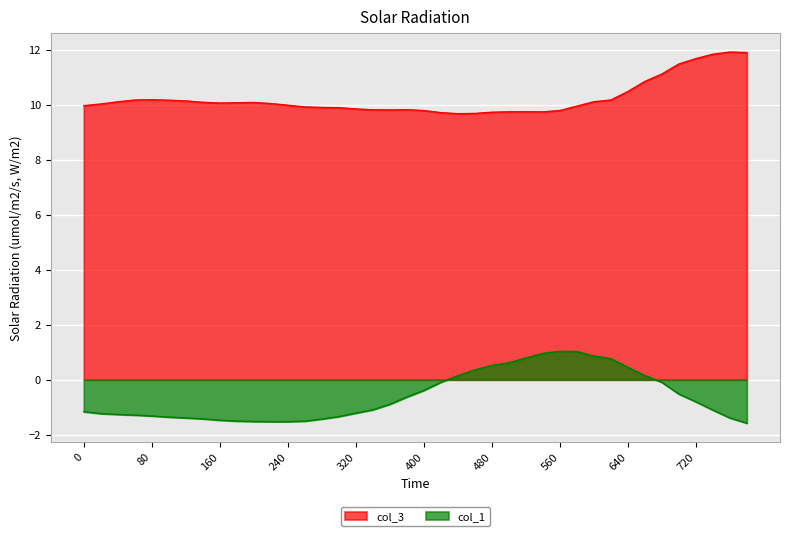

How many interior local peaks does the col_3 series have?

5